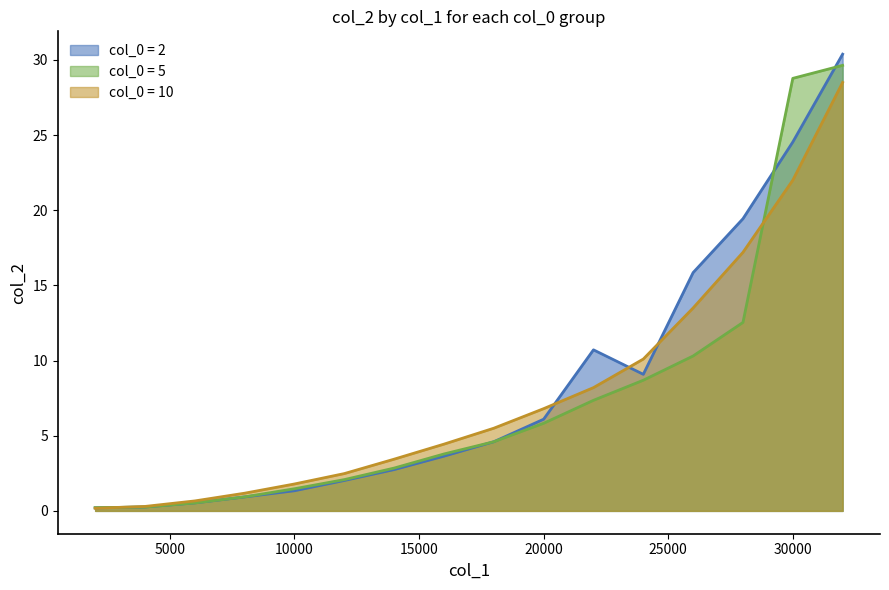

What is the highest value of the 5 series?

29.6